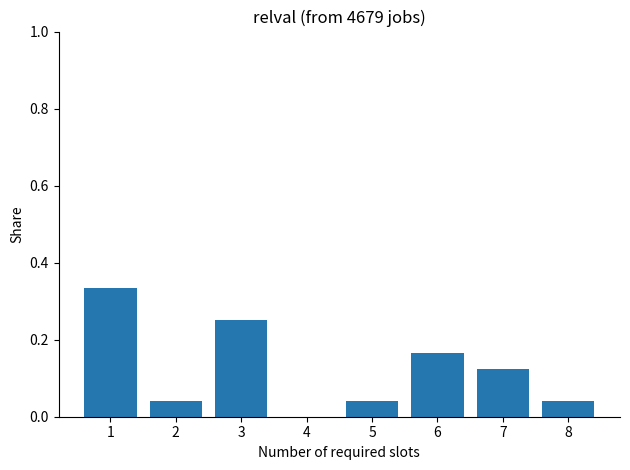

Where is the data nearest to the value 0?

4